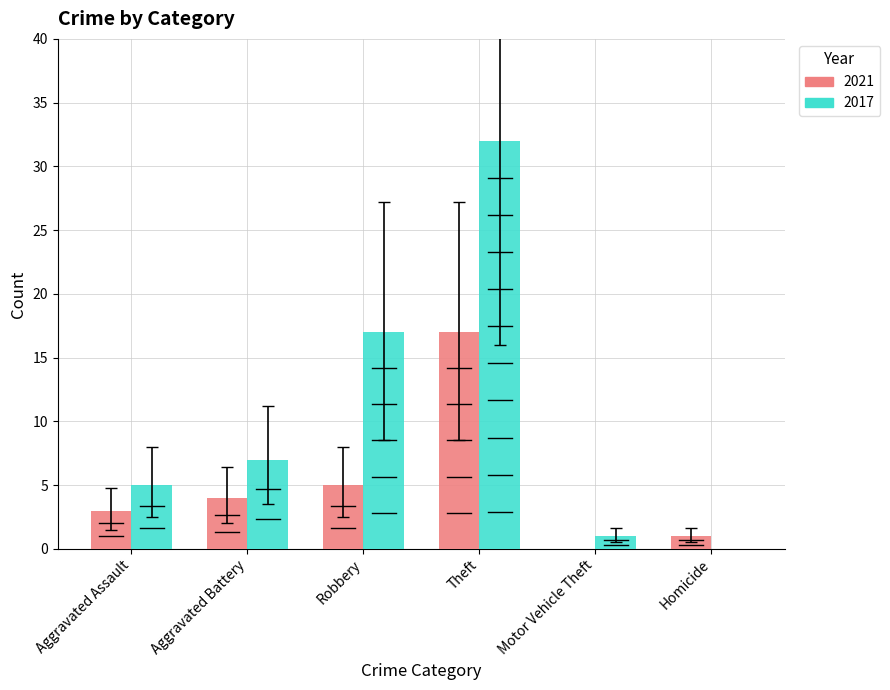

Between Robbery and Homicide, which series saw the biggest shift?

2017